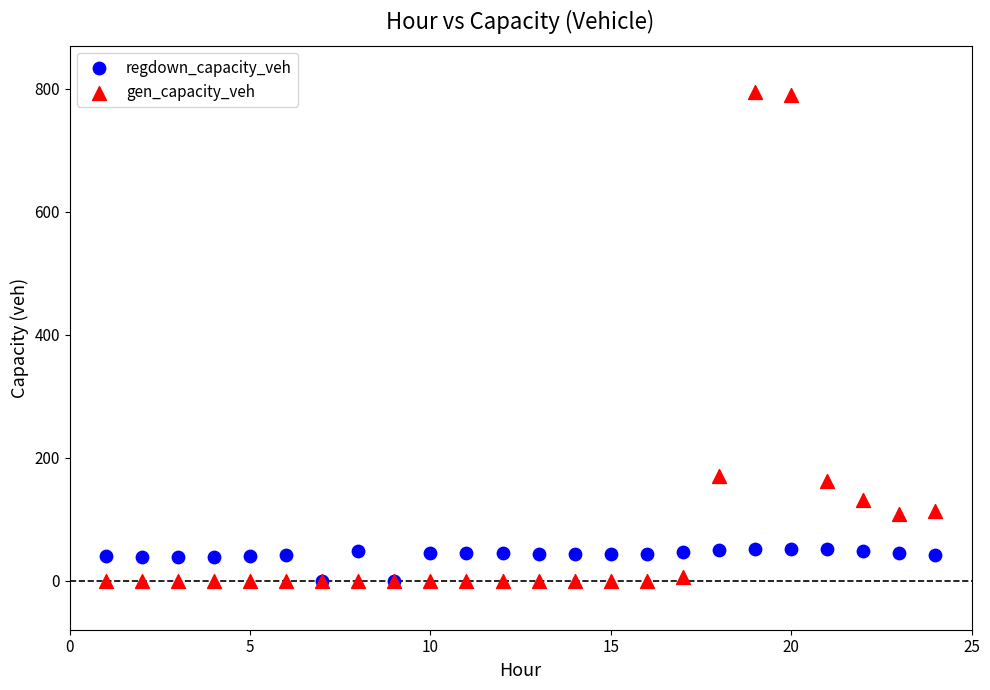

What are all the series names shown in the legend?

regdown_capacity_veh, gen_capacity_veh